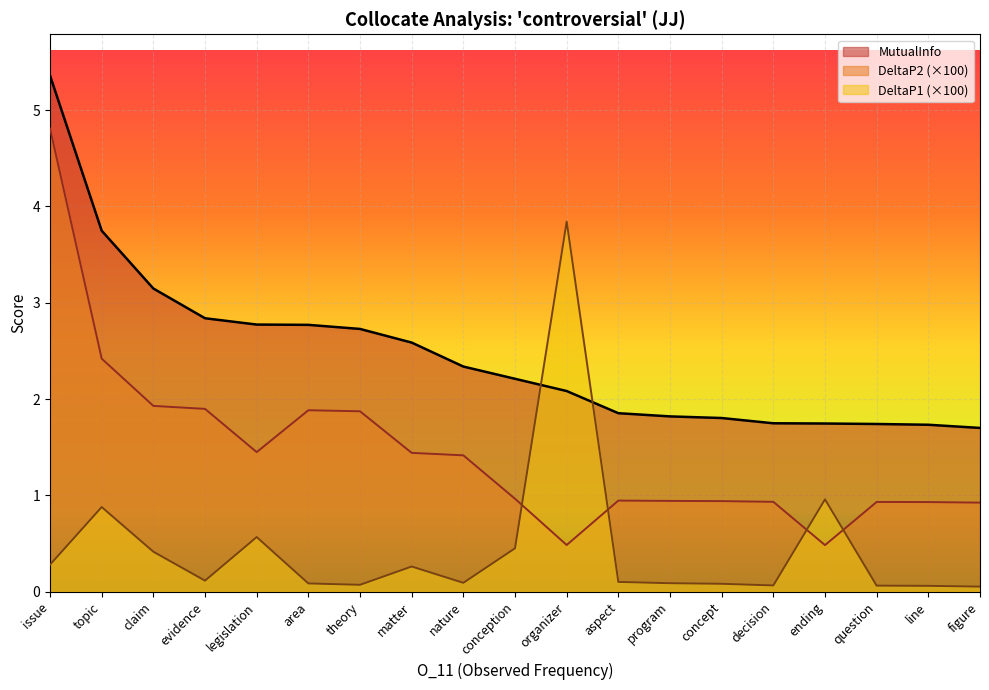

Does the chart display data point markers on the line(s)?

No